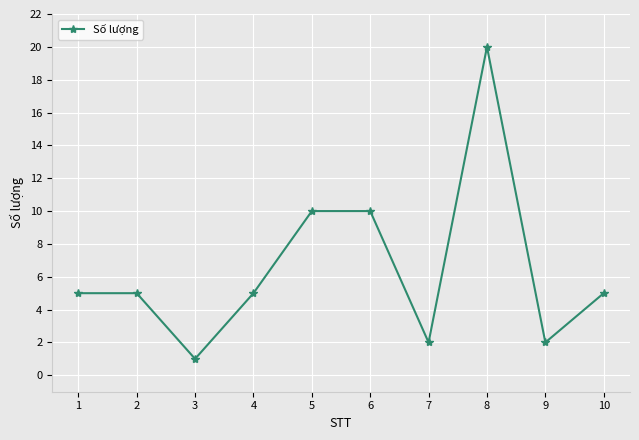

The chart shows a value of 2 at 7. True or false?

True